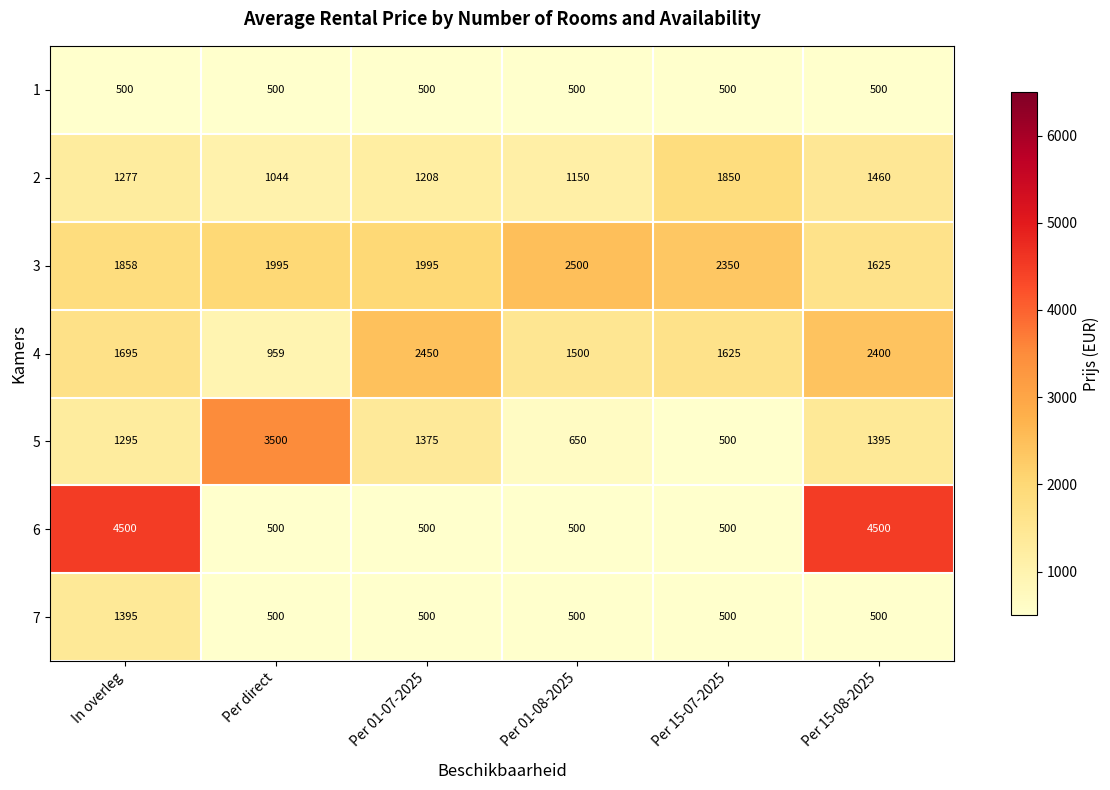

How many distinct data groups are displayed?

7